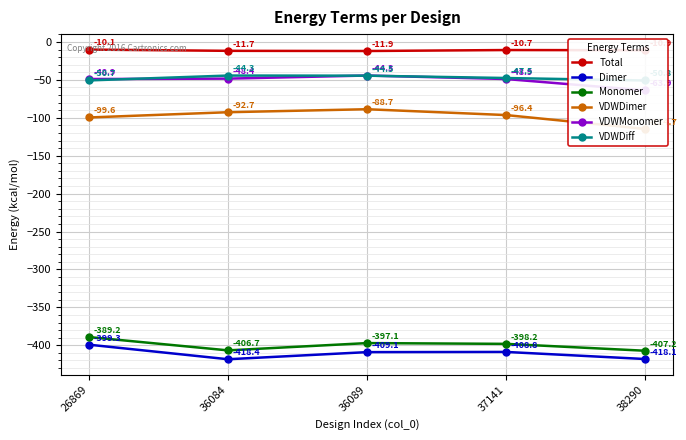

List the labels in order of Monomer value, largest first.

26869, 36089, 37141, 36084, 38290